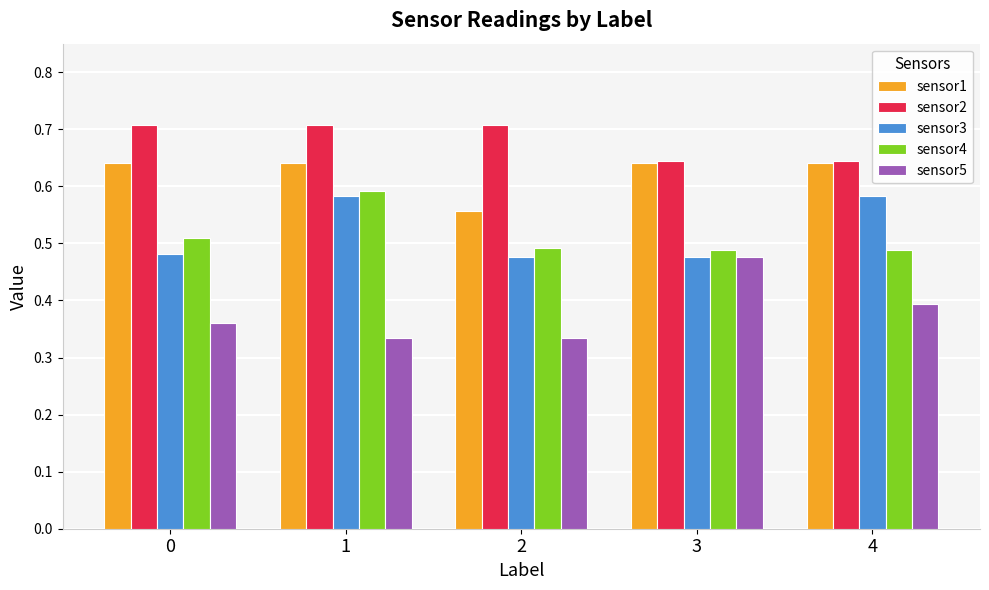

Which series has the widest spread of values?

sensor5